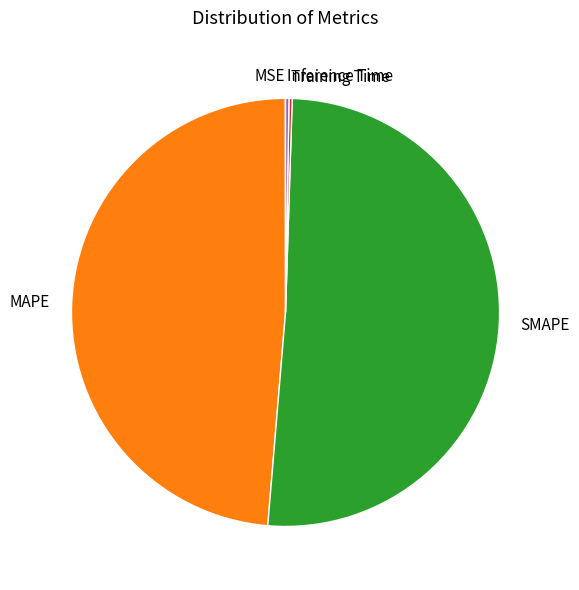

Which slice represents more than half of the pie?

SMAPE